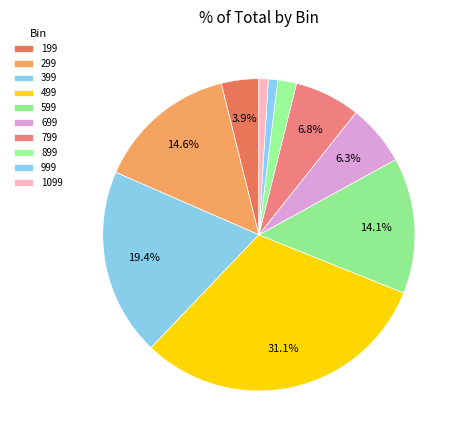

To the nearest percent, what portion does 999 represent?

1%